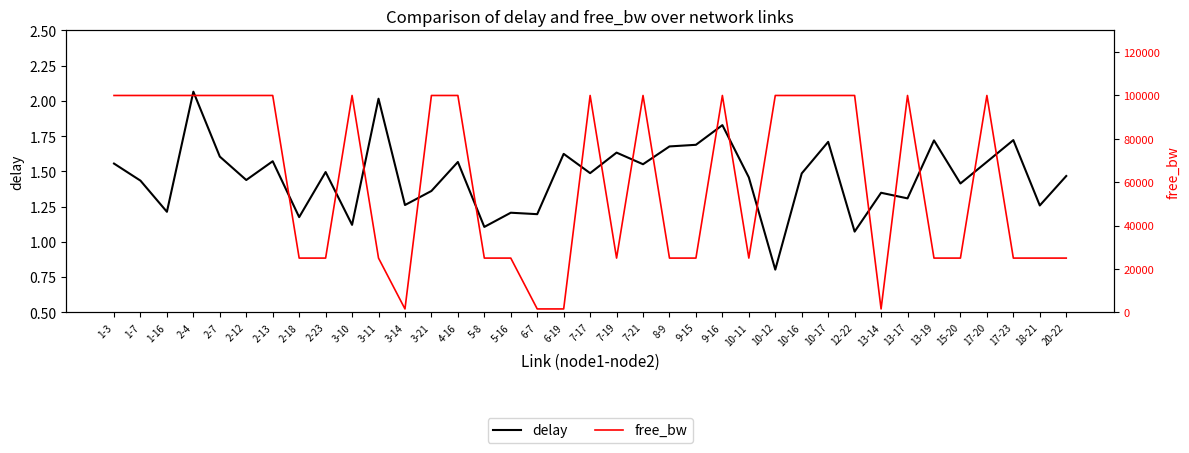

Reading left to right, extract all data points from this chart.

delay: 1.6	1.4	1.2	2.1	1.6	1.4	1.6	1.2	1.5	1.1	2.0	1.3	1.4	1.6	1.1	1.2	1.2	1.6	1.5	1.6	1.6	1.7	1.7	1.8	1.5	0.8	1.5	1.7	1.1	1.3	1.3	1.7	1.4	1.6	1.7	1.3	1.5
free_bw: 99999.8	99999.8	99999.8	99999.8	99999.8	99999.8	99999.8	24999.8	24999.8	99999.8	24999.8	1549.8	99999.8	99999.8	24999.8	24999.8	1549.8	1549.8	99999.8	24999.8	99999.8	24999.8	24999.8	99999.8	24999.8	99999.9	99999.8	99999.9	99999.8	1549.8	99999.8	24999.8	24999.8	99999.8	24999.8	24999.8	24999.8